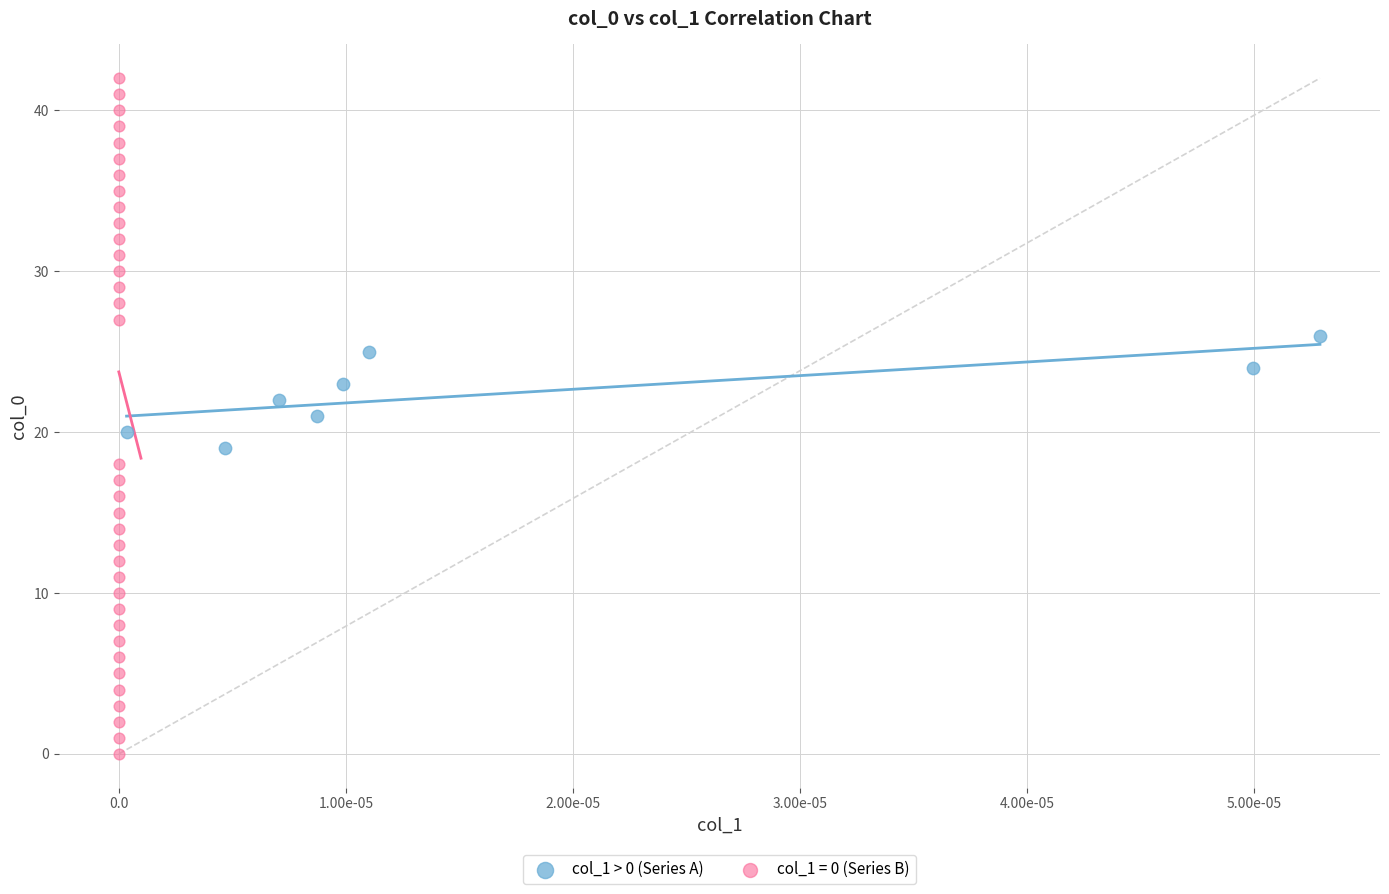

Which series contains the lowest Y value?

col_1 = 0 (Series B)